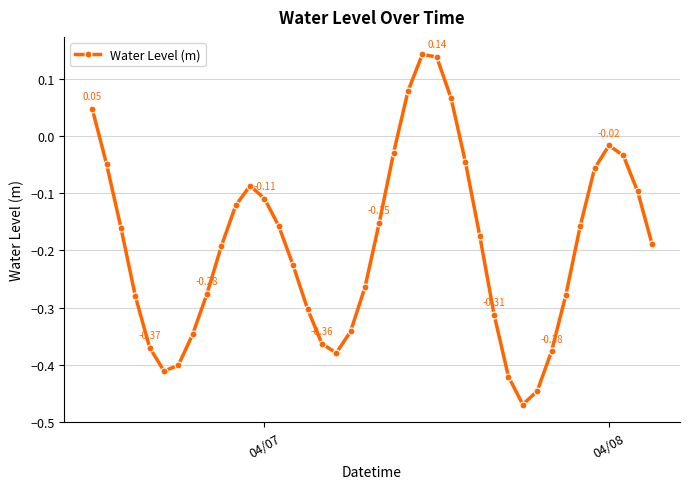

What is the difference between the maximum and second lowest values?

0.6